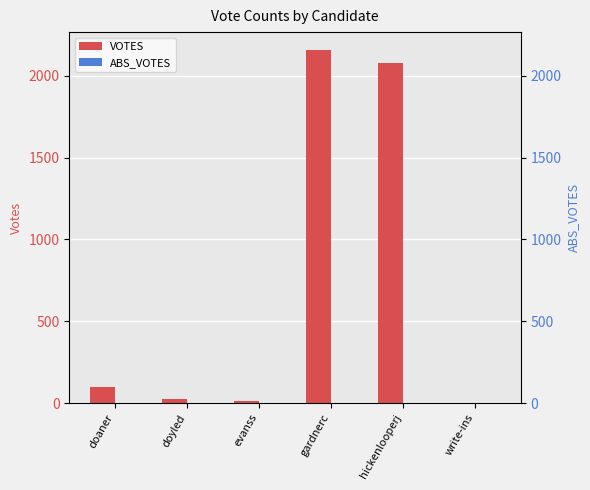

Which series has the widest spread of values?

VOTES